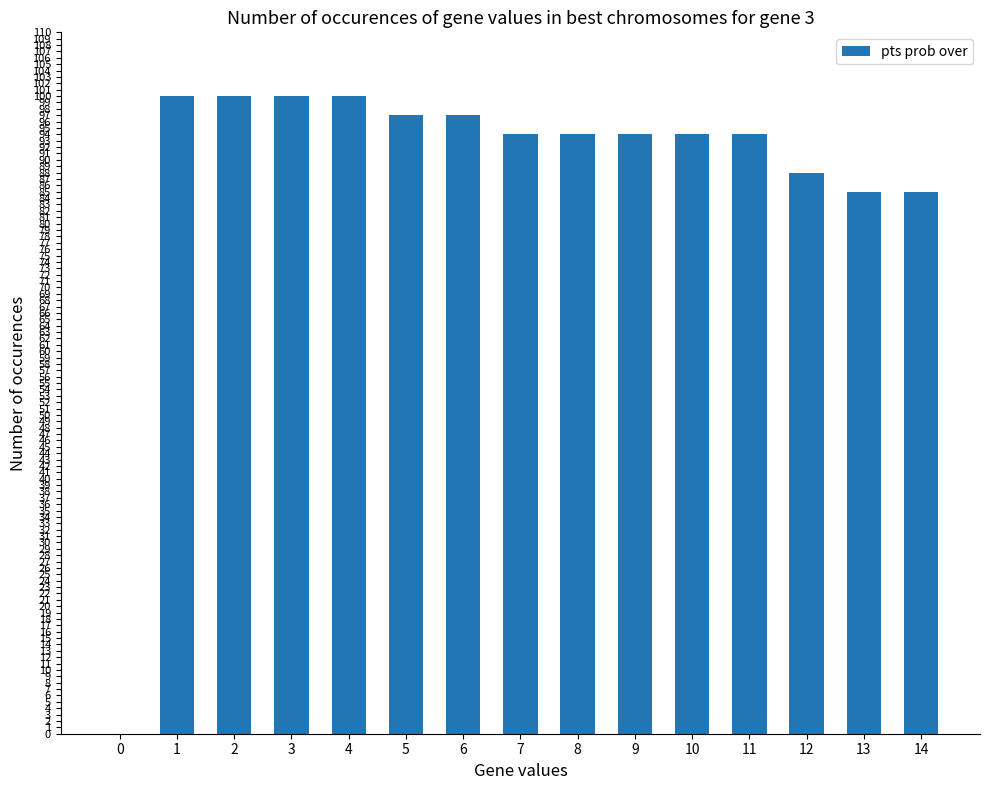

Between 10 and 5, which is larger?

5